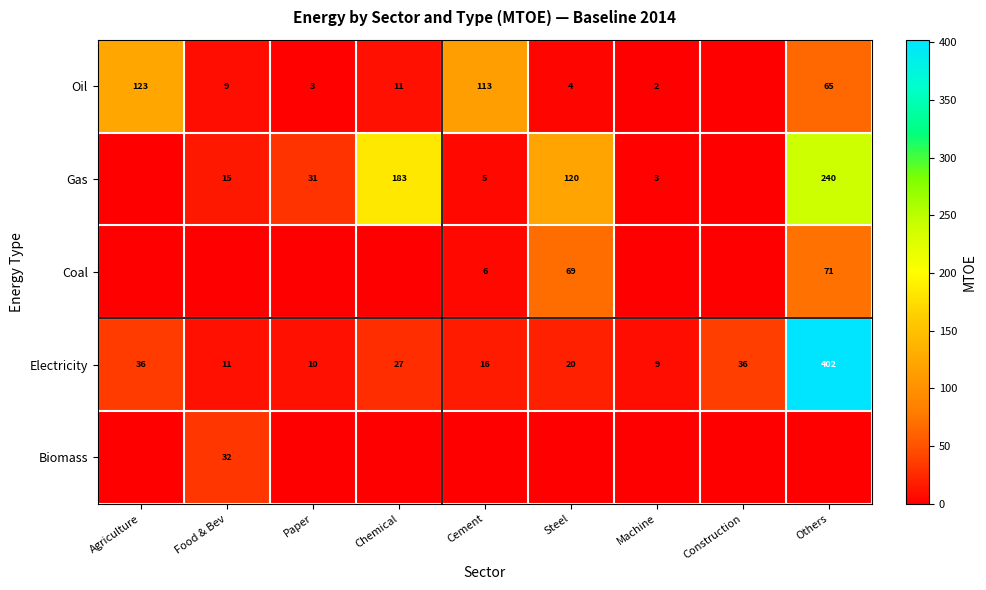

What is the sum of the Electricity values at Food & Bev and Paper?

21